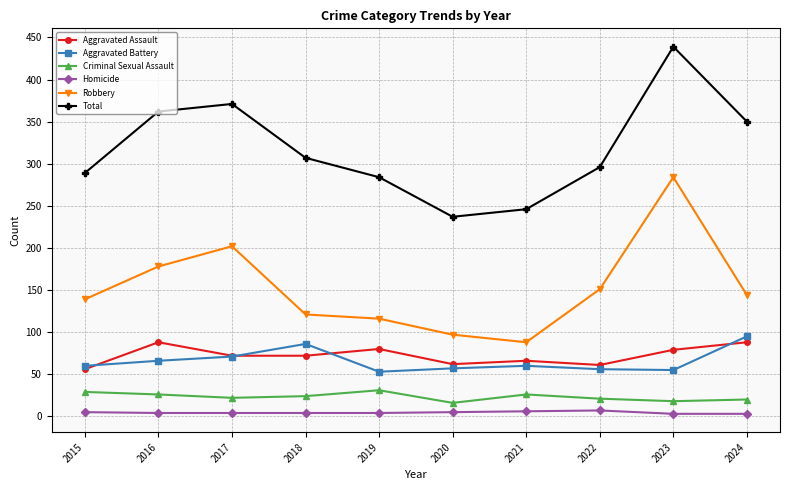

At which label does Total reach its minimum?

2020